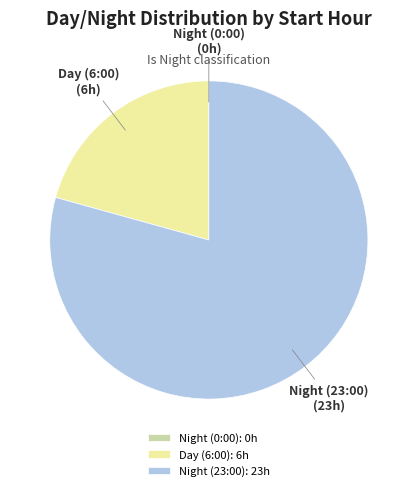

Between Day (6:00): 6h and Night (23:00): 23h, which is larger?

Night (23:00): 23h